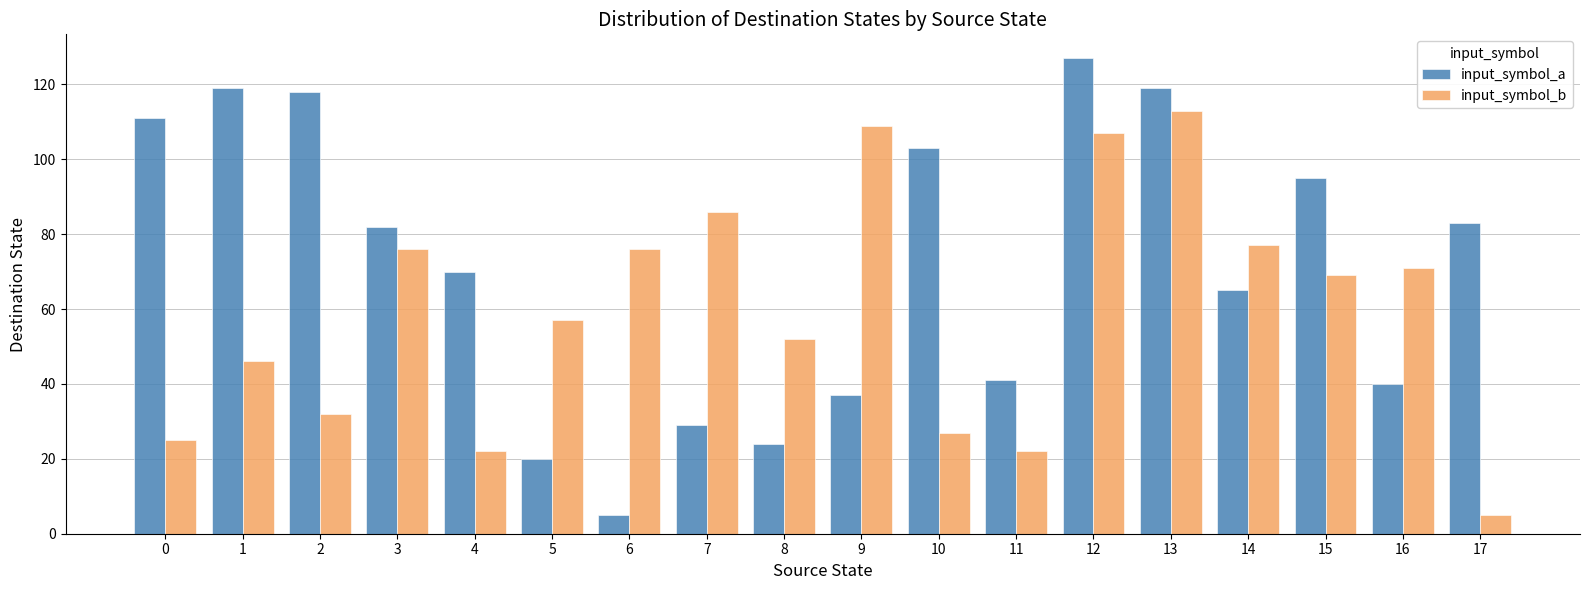

How many bars are there in each group?

2